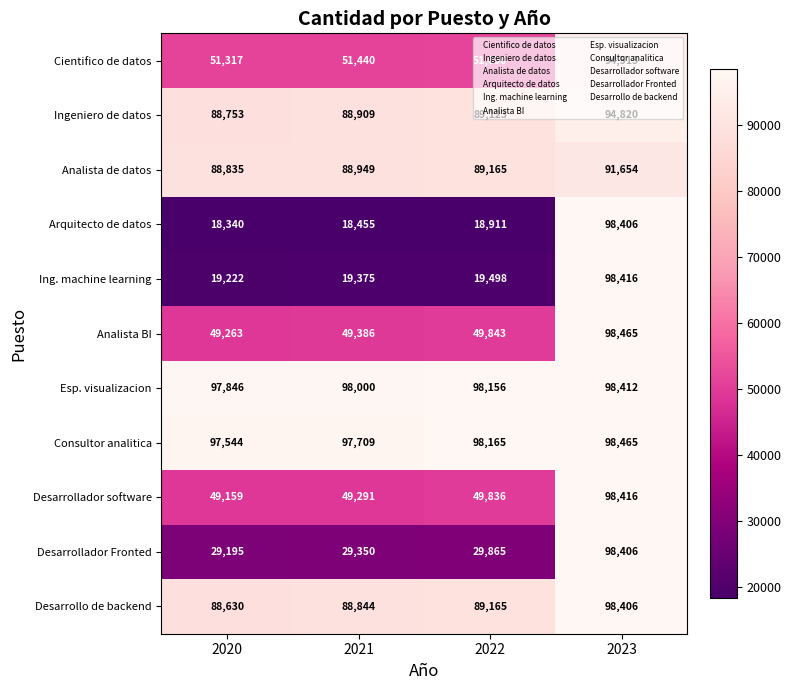

The value of Ing. machine learning at 2023 is 98416. True or false?

True